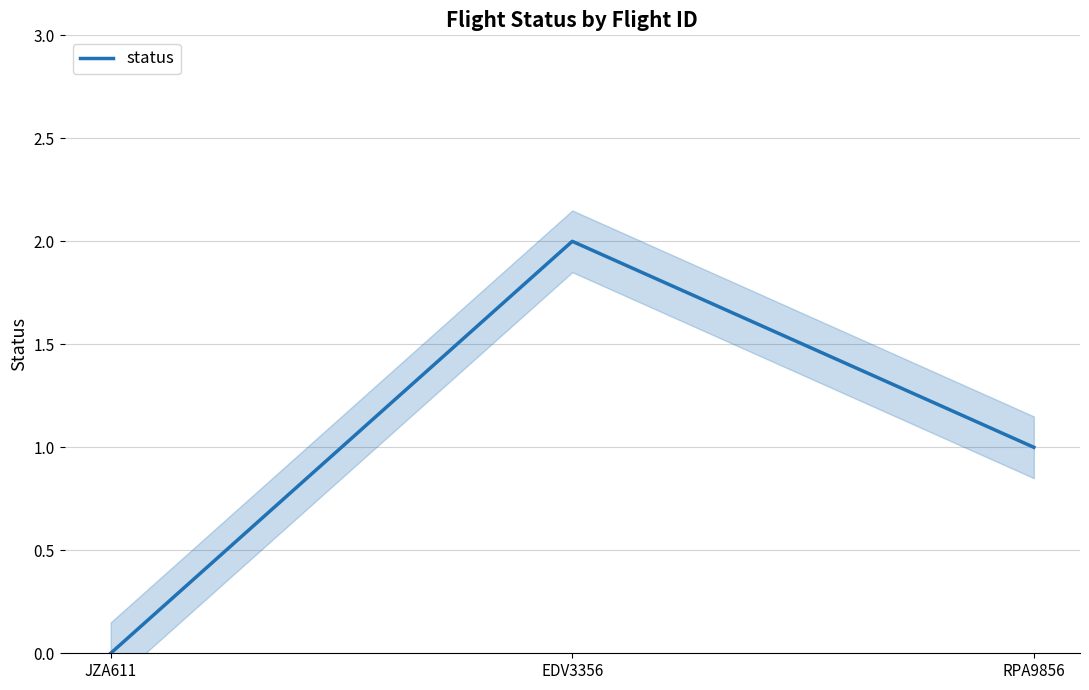

Rank the categories by value from highest to lowest.

EDV3356, RPA9856, JZA611